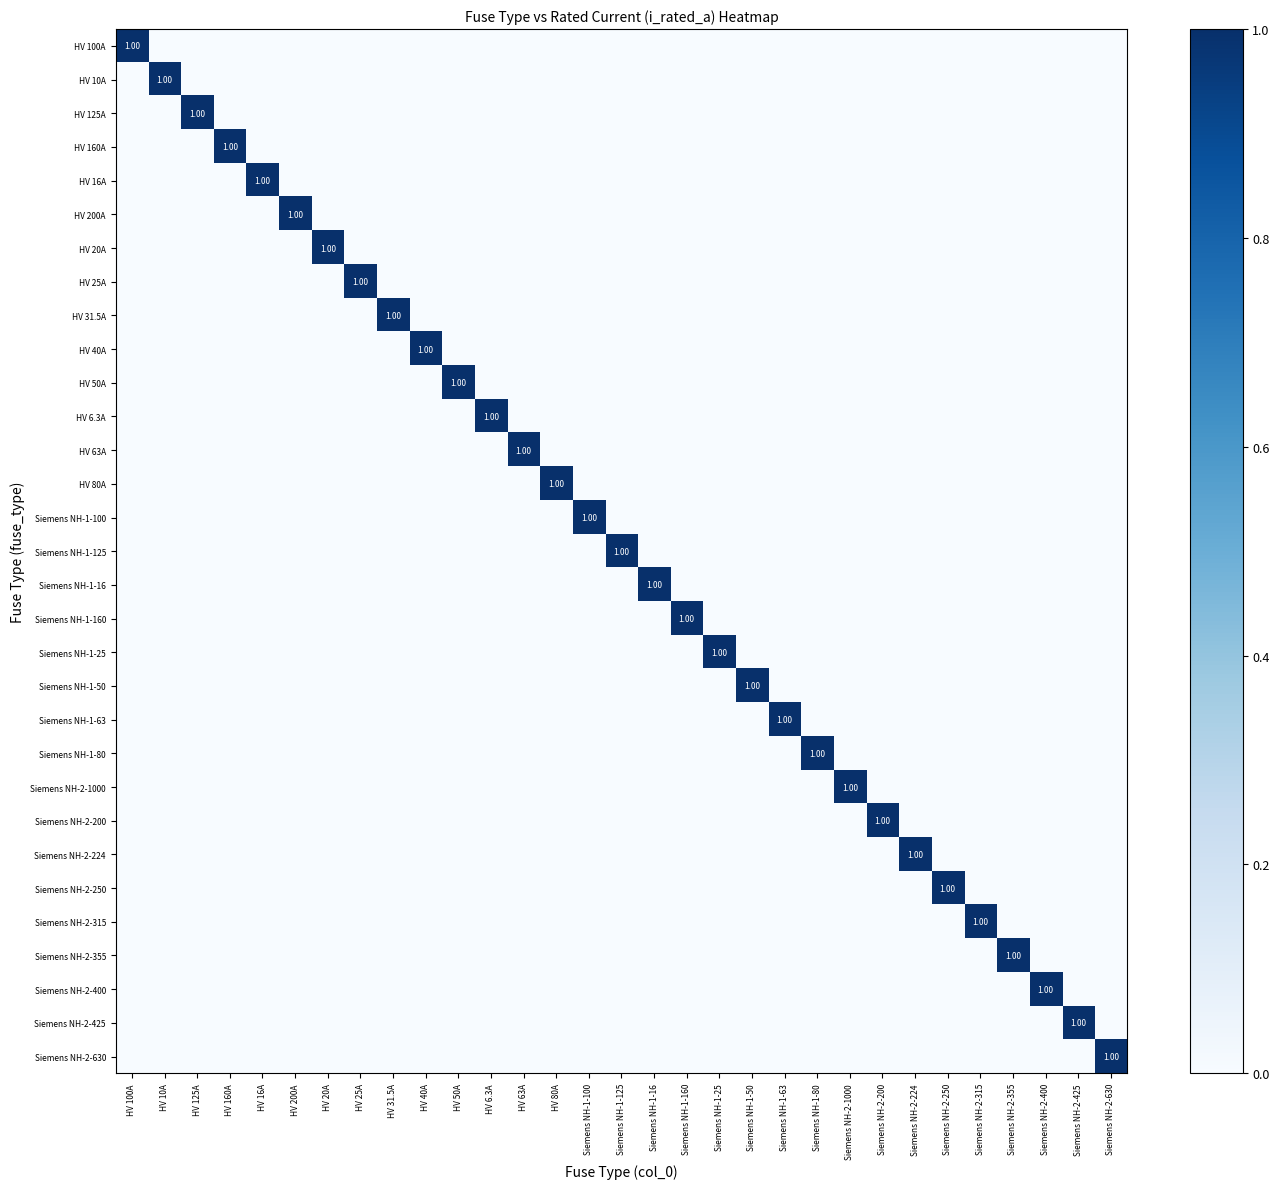

List the series in order of their peak value, highest first.

HV 100A, HV 10A, HV 125A, HV 160A, HV 16A, HV 200A, HV 20A, HV 25A, HV 31.5A, HV 40A, HV 50A, HV 6.3A, HV 63A, HV 80A, Siemens NH-1-100, Siemens NH-1-125, Siemens NH-1-16, Siemens NH-1-160, Siemens NH-1-25, Siemens NH-1-50, Siemens NH-1-63, Siemens NH-1-80, Siemens NH-2-1000, Siemens NH-2-200, Siemens NH-2-224, Siemens NH-2-250, Siemens NH-2-315, Siemens NH-2-355, Siemens NH-2-400, Siemens NH-2-425, Siemens NH-2-630